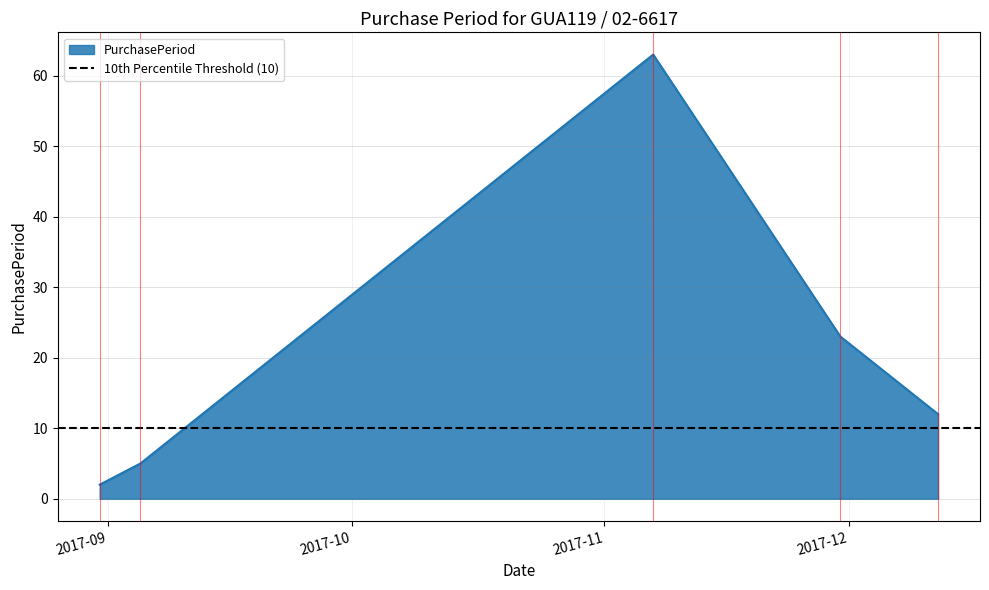

Does the chart have visible grid lines?

Yes